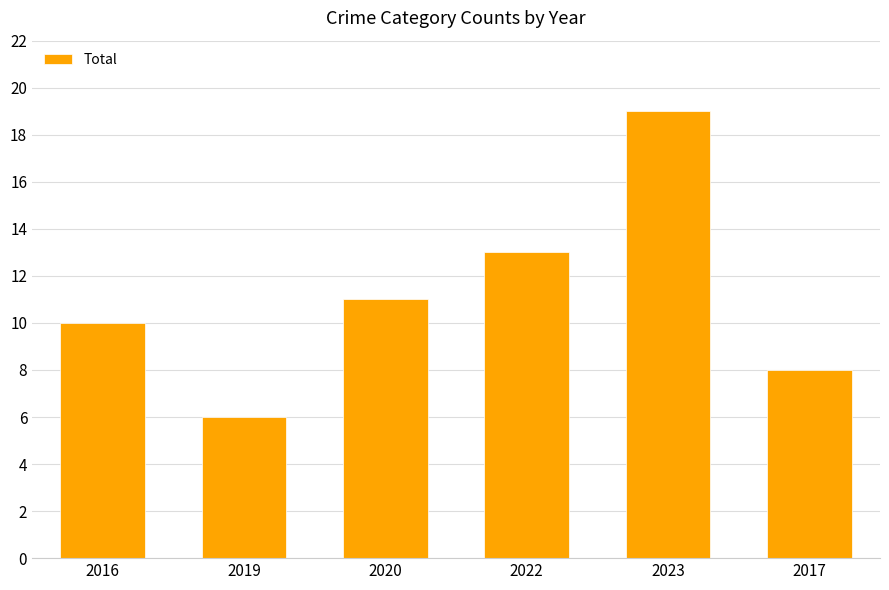

Does the chart contain any negative values?

No